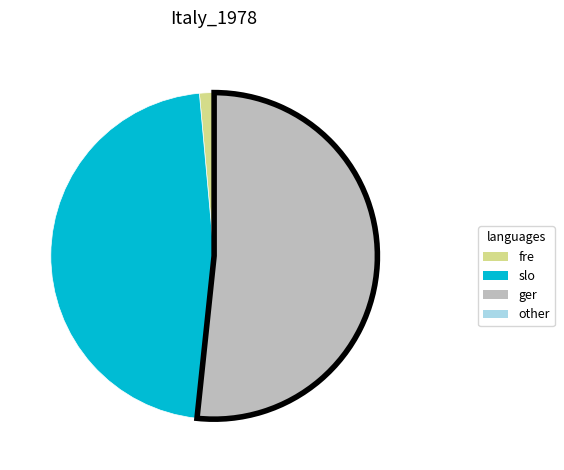

Does any single category account for the majority?

Yes